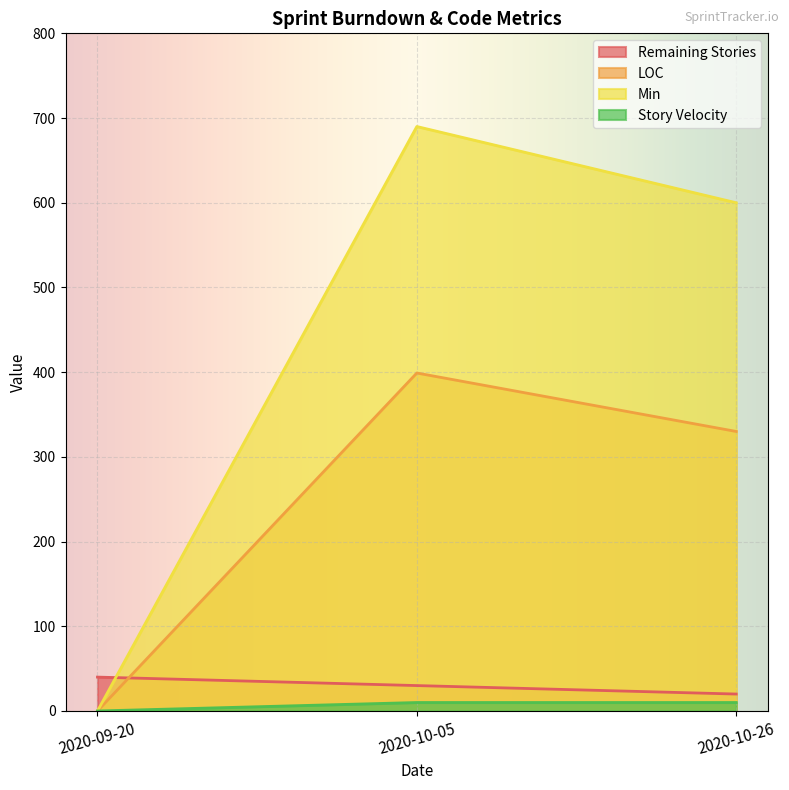

What is the sum of all LOC values?

729